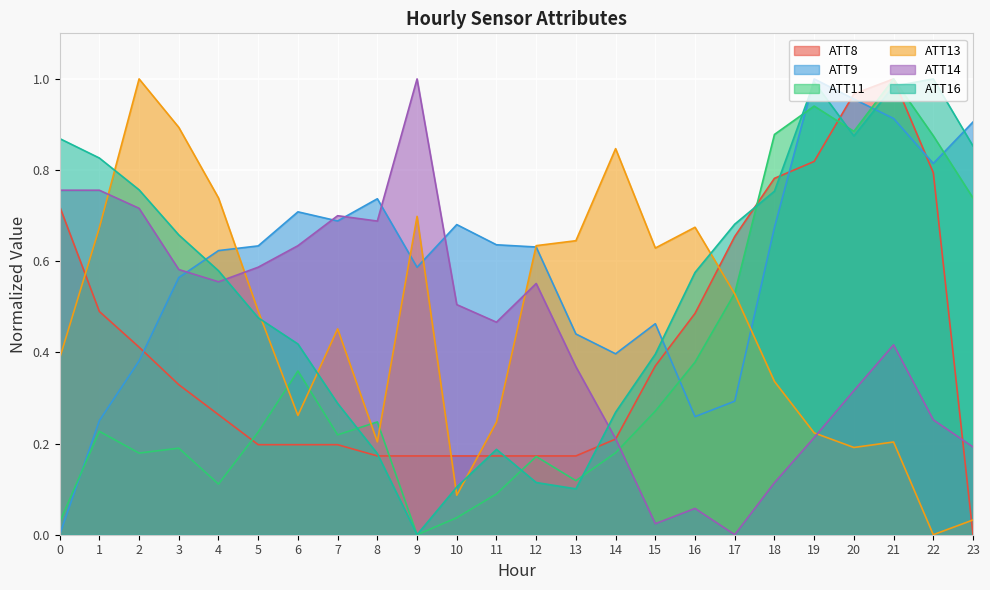

How many data points in ATT8 are above 0?

23